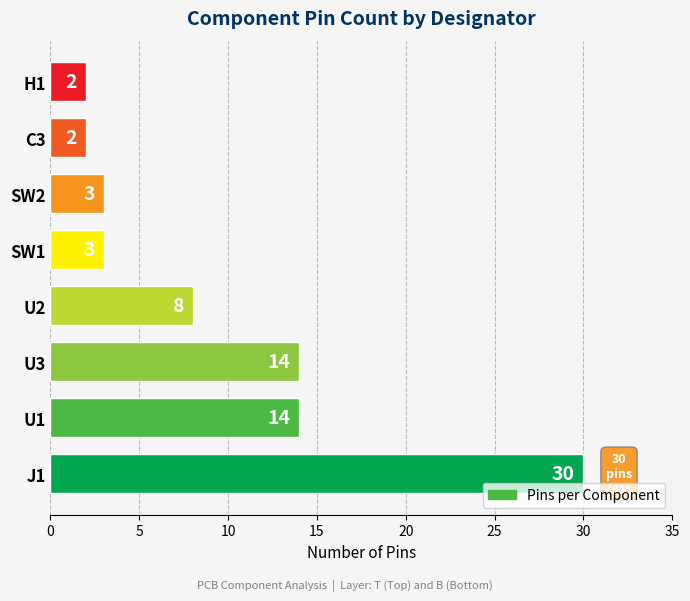

Reading top to bottom, list all the values displayed in this chart.

H1=2	C3=2	SW2=3	SW1=3	U2=8	U3=14	U1=14	J1=30